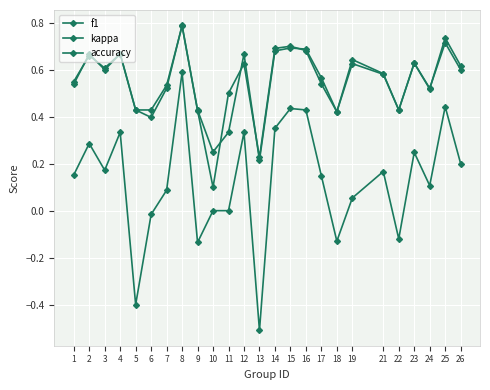

Which category has the lowest value across all series?

13